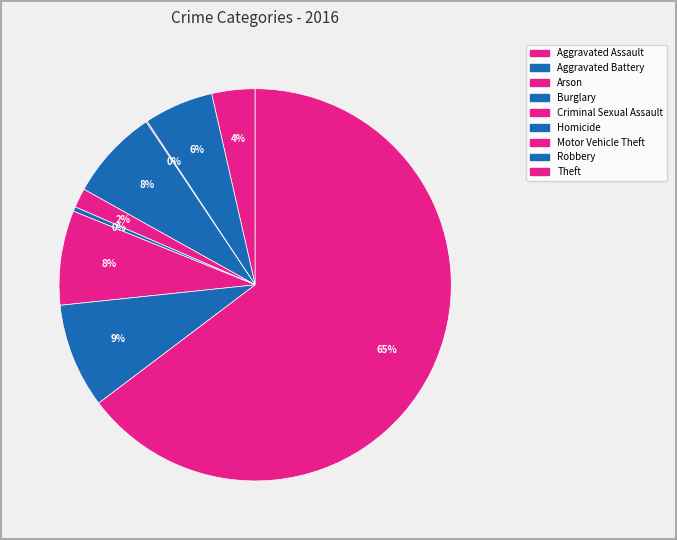

To the nearest percent, what is the average slice percentage?

11%